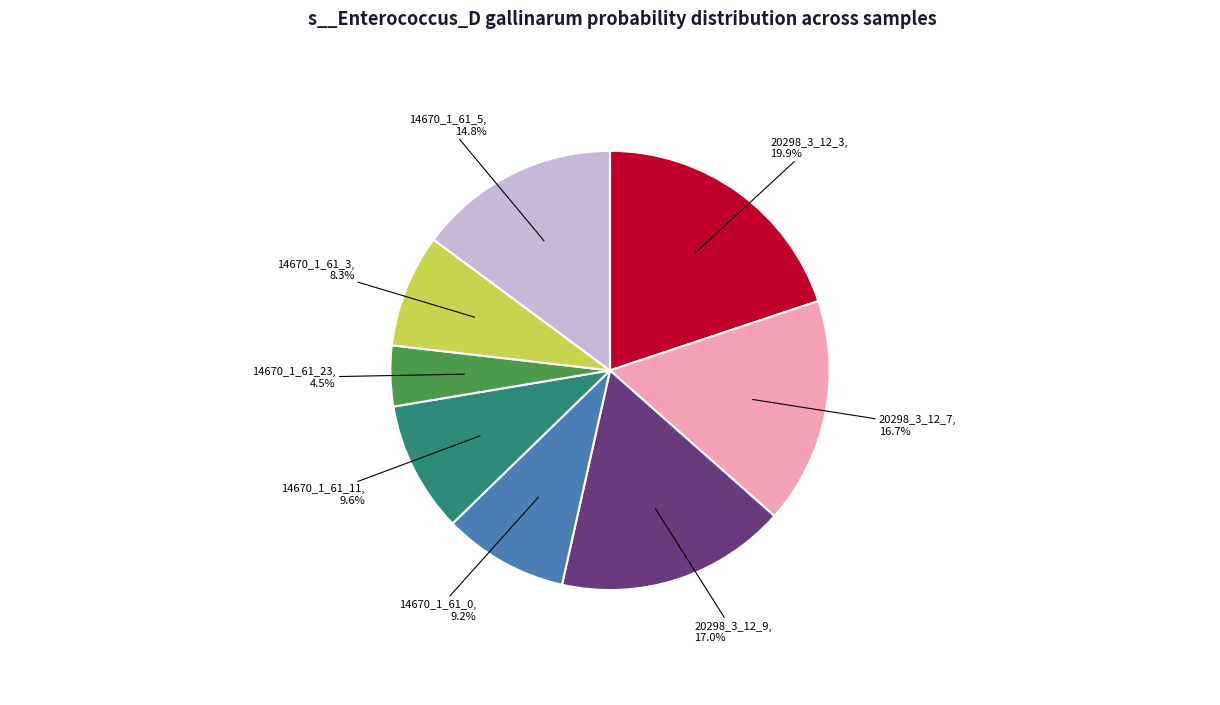

Count the number of slices in the pie.

8